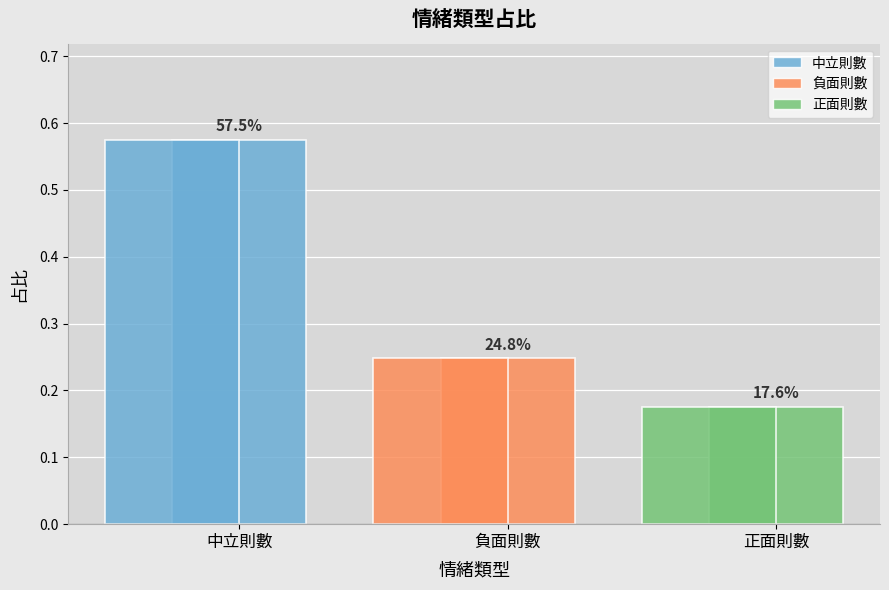

Are the bars horizontal?

No